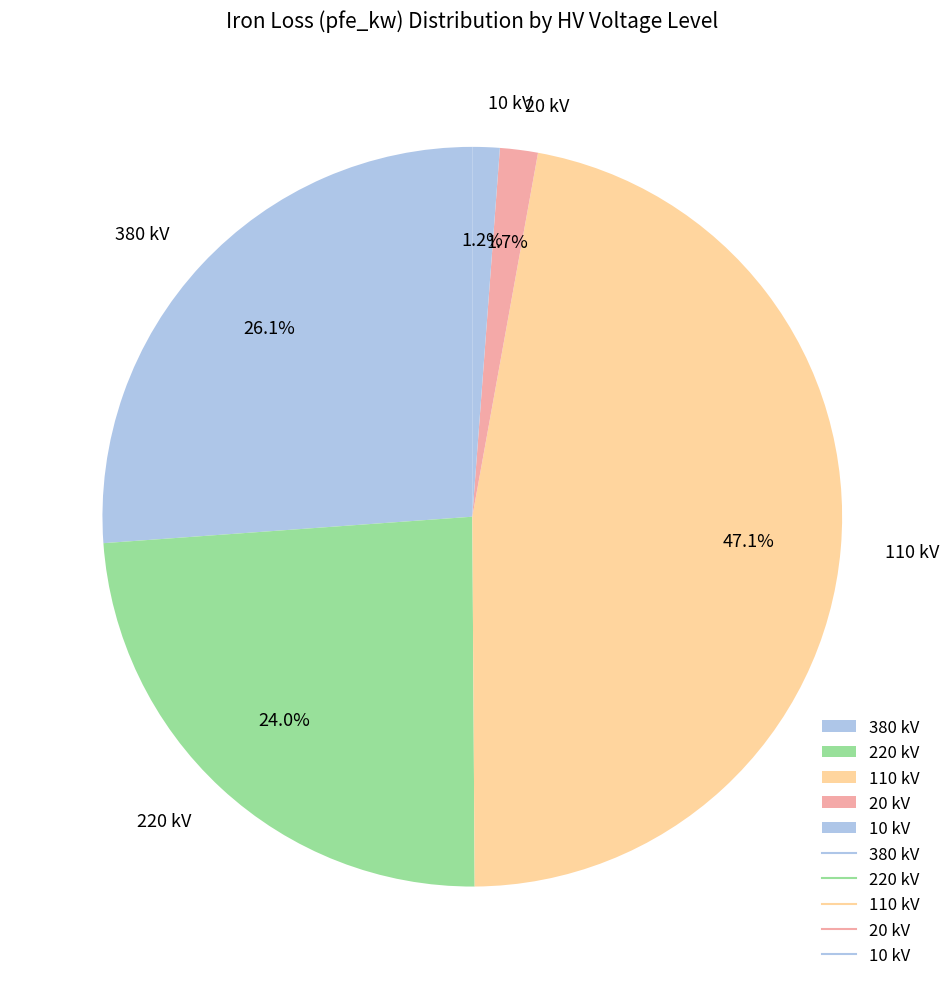

Which category has the biggest portion of the pie?

110 kV